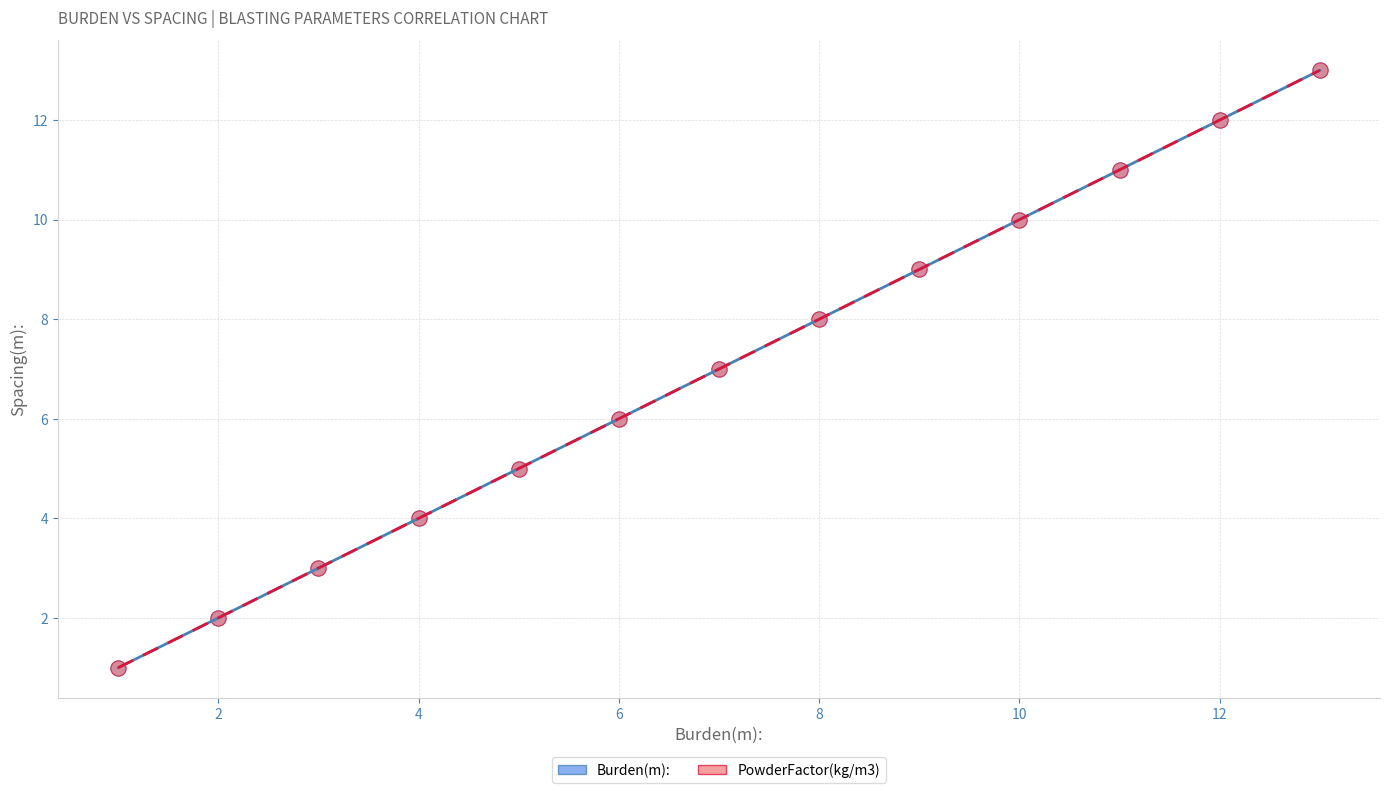

What are all the series names shown in the legend?

Burden(m):, PowderFactor(kg/m3)